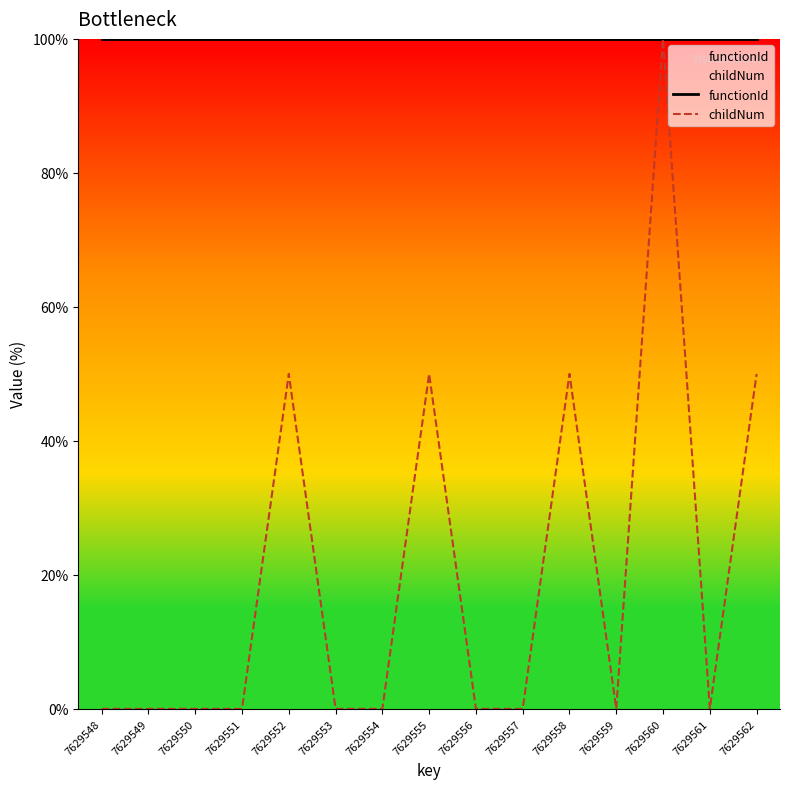

Which series has the largest range (max minus min)?

childNum